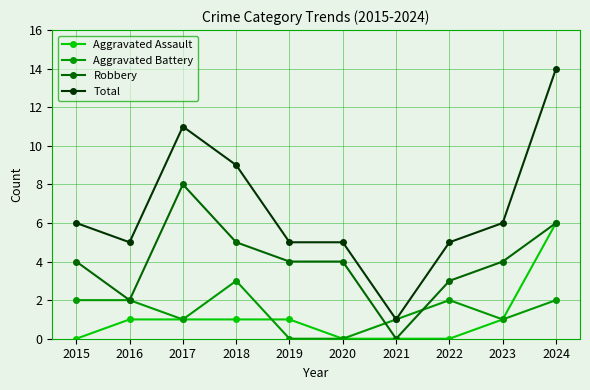

List the series in order of their peak value, highest first.

Total, Robbery, Aggravated Assault, Aggravated Battery